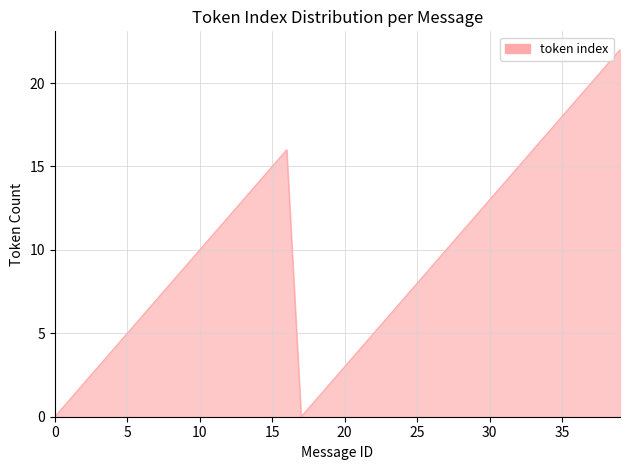

What is the difference between the maximum and minimum values?

22